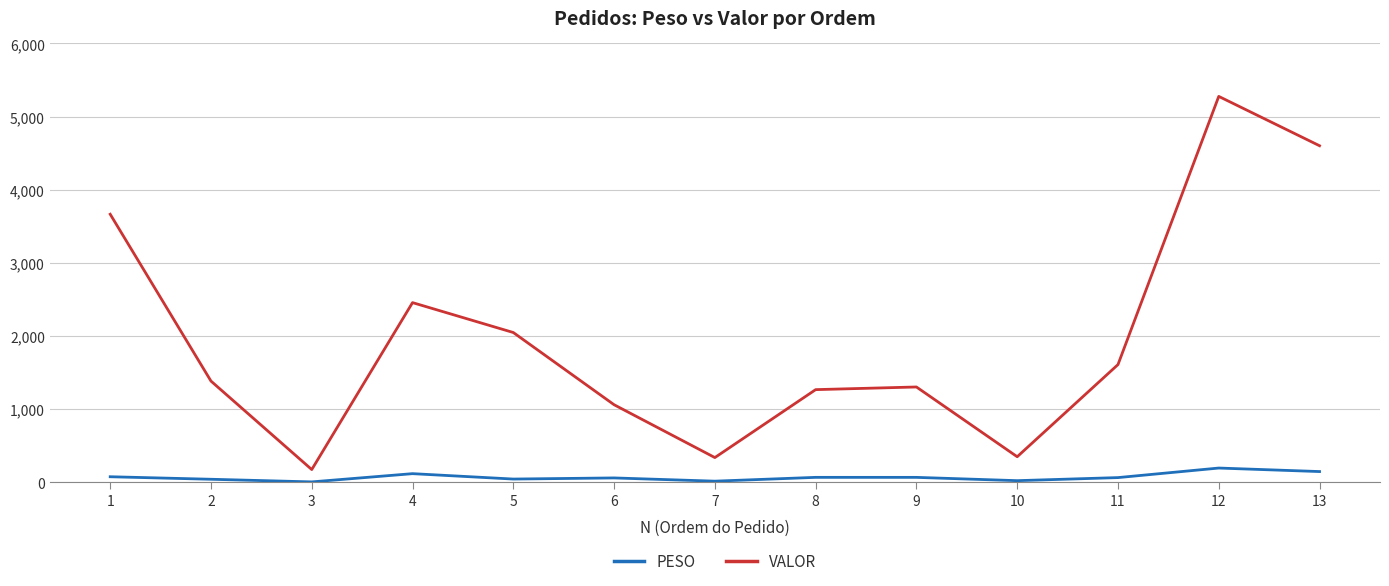

Which category has the highest value across all series?

12